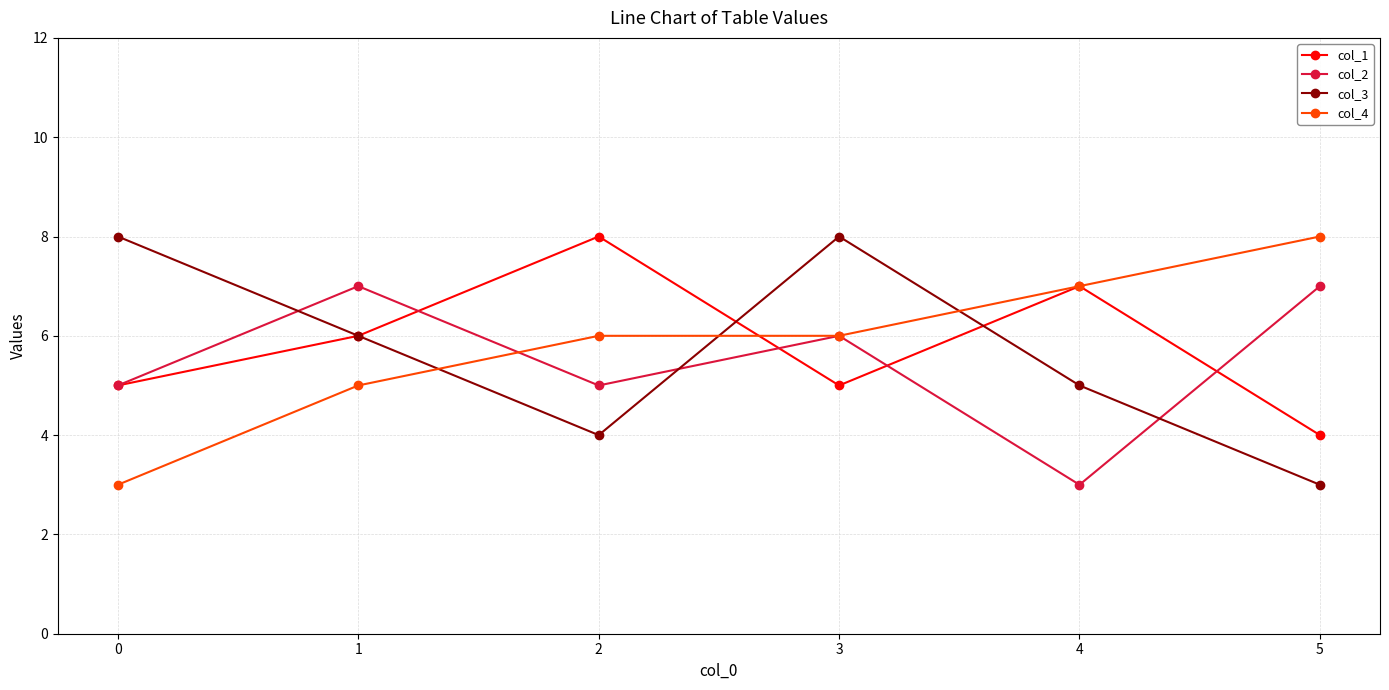

Reading left to right, transcribe all the data shown in this chart.

col_1: 5	6	8	5	7	4
col_2: 5	7	5	6	3	7
col_3: 8	6	4	8	5	3
col_4: 3	5	6	6	7	8